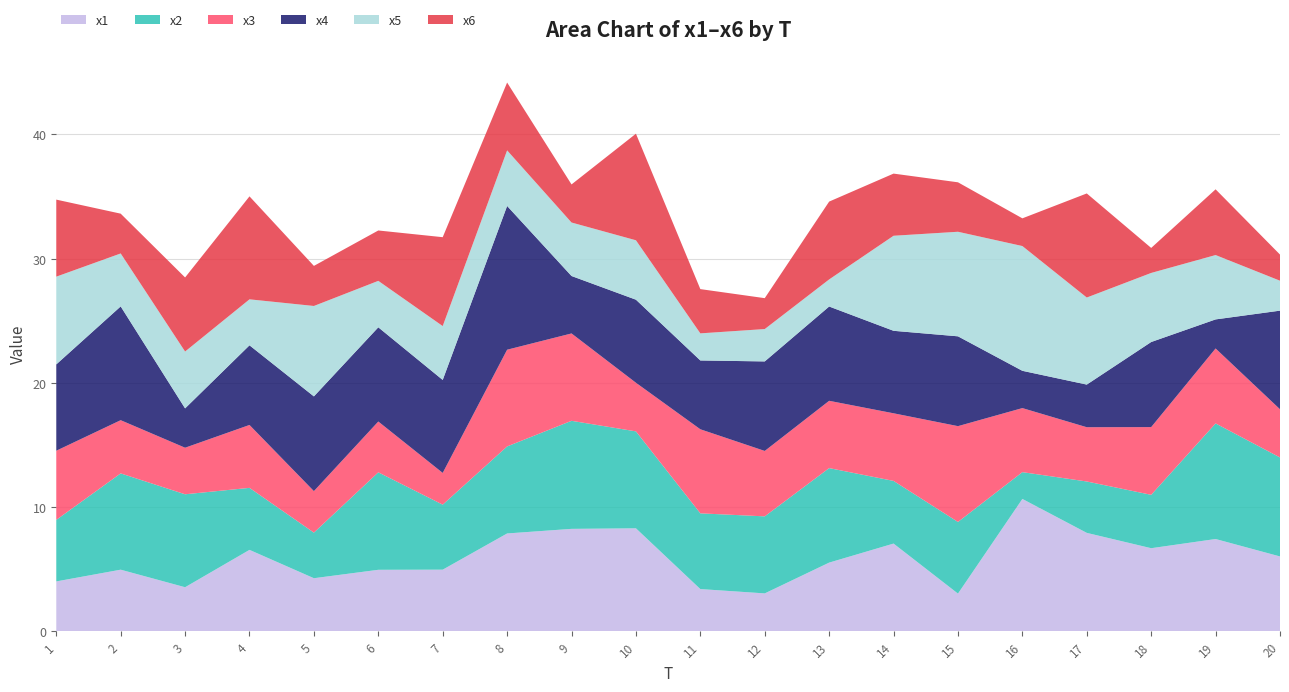

Reading left to right, list all the values displayed in this chart.

x1: 1=4.0	2=5.0	3=3.5	4=6.5	5=4.3	6=4.9	7=5.0	8=7.9	9=8.2	10=8.3	11=3.4	12=3.0	13=5.5	14=7.1	15=3.0	16=10.6	17=7.9	18=6.7	19=7.4	20=6.0
x2: 1=5.0	2=7.8	3=7.5	4=5.0	5=3.7	6=7.9	7=5.2	8=7.0	9=8.7	10=7.8	11=6.1	12=6.2	13=7.6	14=5.0	15=5.8	16=2.2	17=4.1	18=4.3	19=9.3	20=8.0
x3: 1=5.6	2=4.3	3=3.7	4=5.1	5=3.3	6=4.1	7=2.6	8=7.8	9=7.0	10=3.9	11=6.8	12=5.3	13=5.4	14=5.4	15=7.7	16=5.2	17=4.4	18=5.5	19=6.0	20=3.9
x4: 1=7.0	2=9.2	3=3.2	4=6.4	5=7.6	6=7.6	7=7.5	8=11.6	9=4.6	10=6.7	11=5.5	12=7.2	13=7.6	14=6.6	15=7.2	16=3.0	17=3.4	18=6.9	19=2.3	20=7.9
x5: 1=7.1	2=4.3	3=4.6	4=3.7	5=7.3	6=3.7	7=4.3	8=4.5	9=4.3	10=4.8	11=2.2	12=2.6	13=2.2	14=7.7	15=8.4	16=10.0	17=7.0	18=5.6	19=5.2	20=2.4
x6: 1=6.2	2=3.2	3=6.0	4=8.3	5=3.2	6=4.1	7=7.2	8=5.5	9=3.1	10=8.6	11=3.6	12=2.5	13=6.3	14=5.0	15=4.0	16=2.2	17=8.4	18=2.0	19=5.3	20=2.1